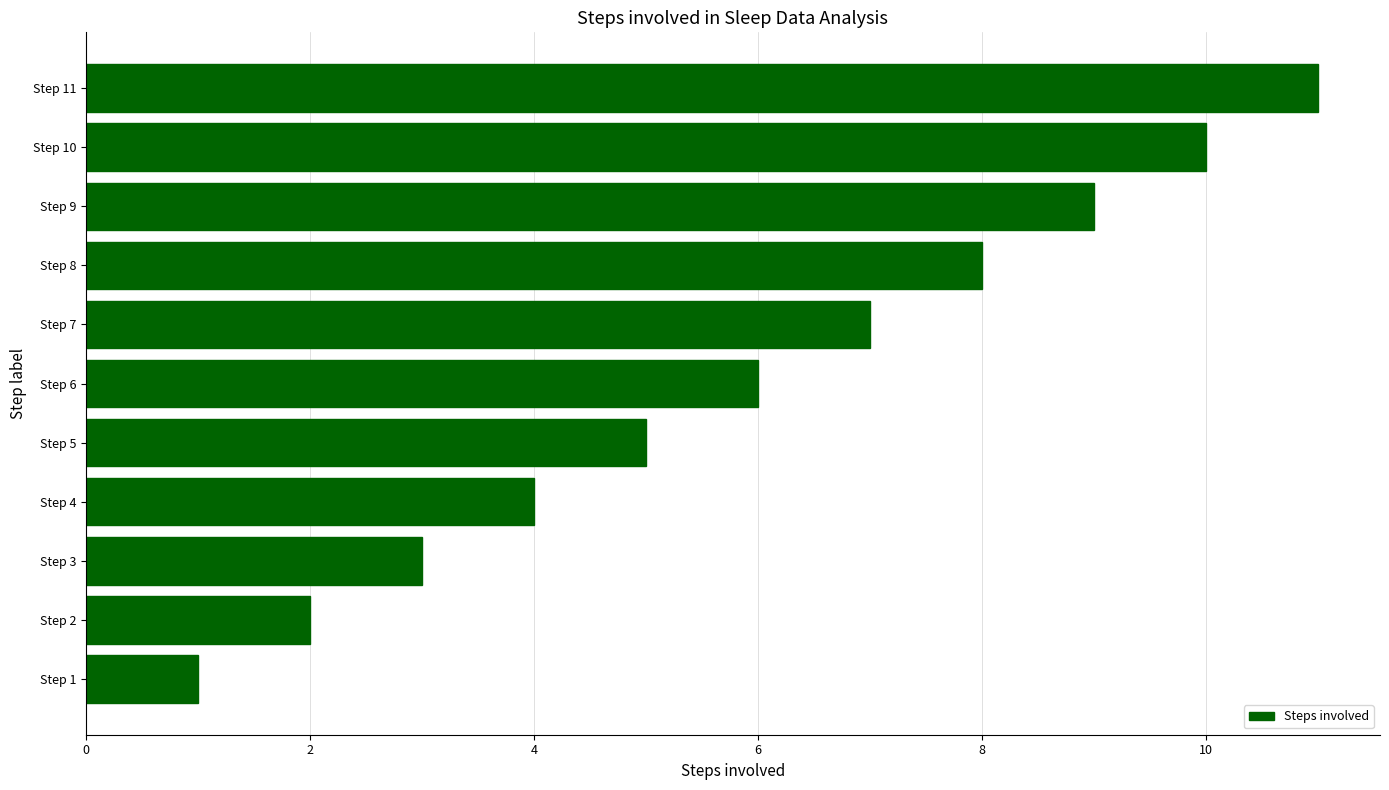

What is the average value?

6